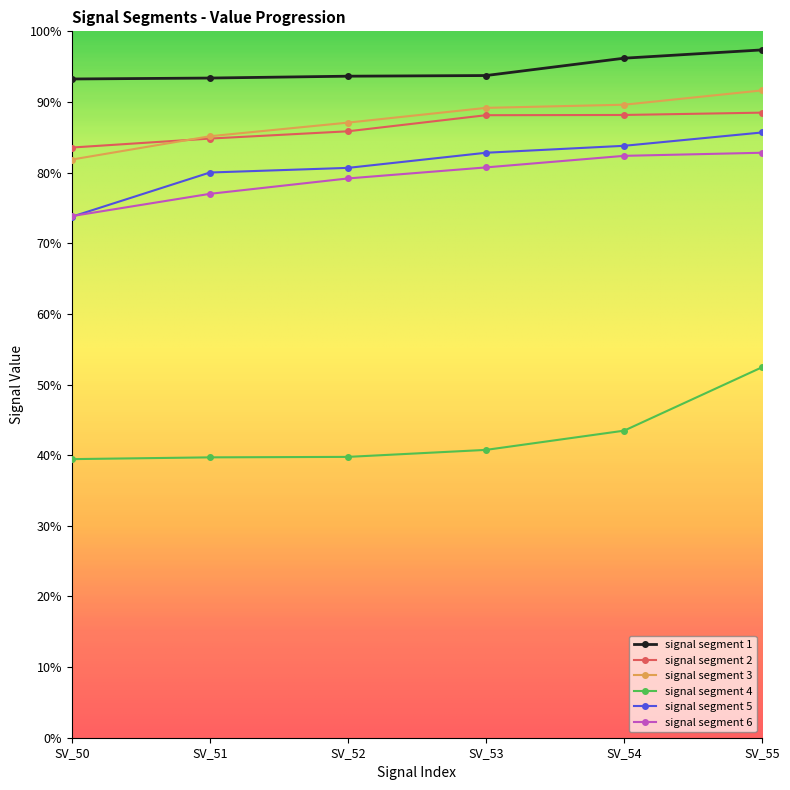

At which label does signal segment 5 reach its peak?

SV_55